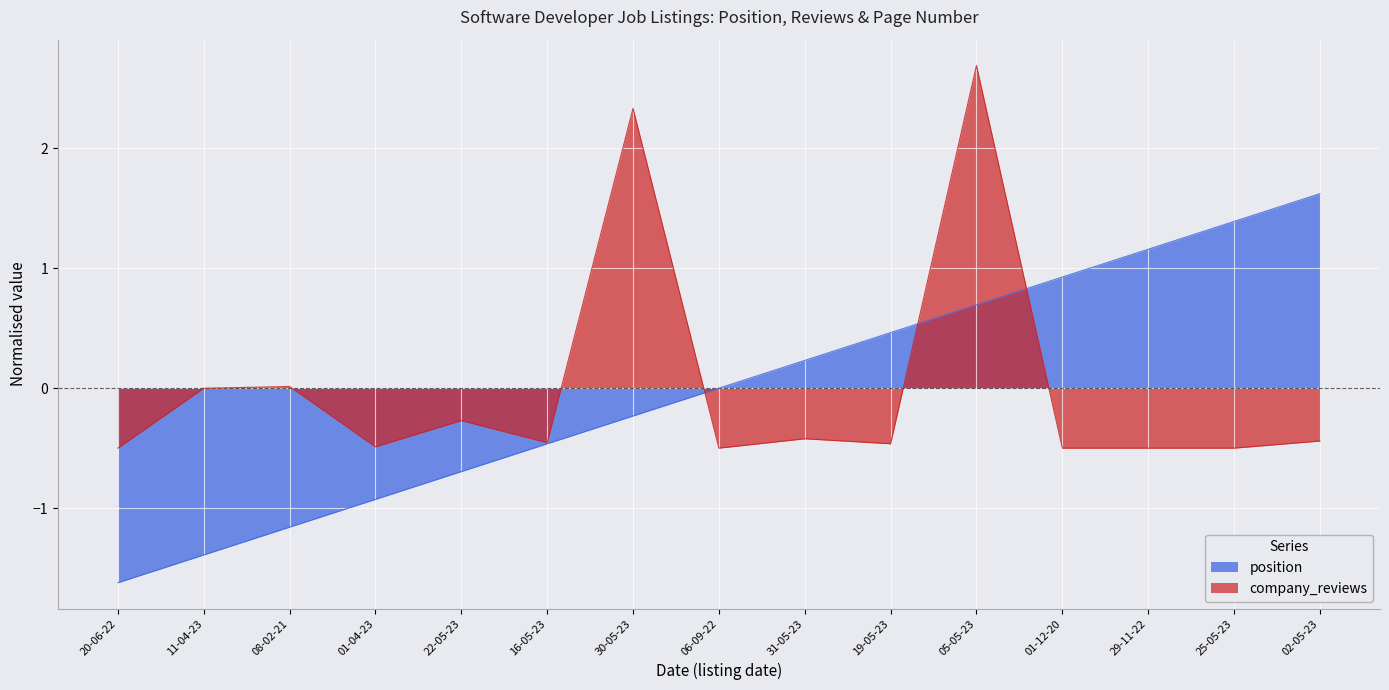

List the labels in order of company_reviews value, smallest first.

20-06-22, 06-09-22, 01-12-20, 29-11-22, 25-05-23, 01-04-23, 19-05-23, 16-05-23, 02-05-23, 31-05-23, 22-05-23, 11-04-23, 08-02-21, 30-05-23, 05-05-23